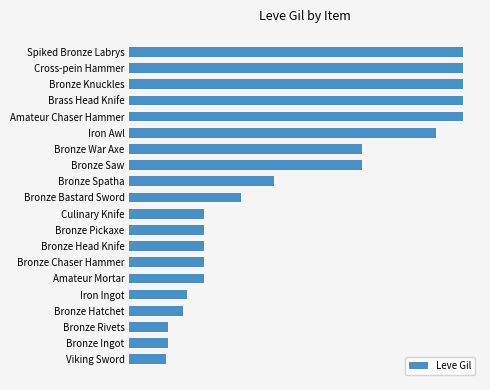

What is the sum of all values?

9769